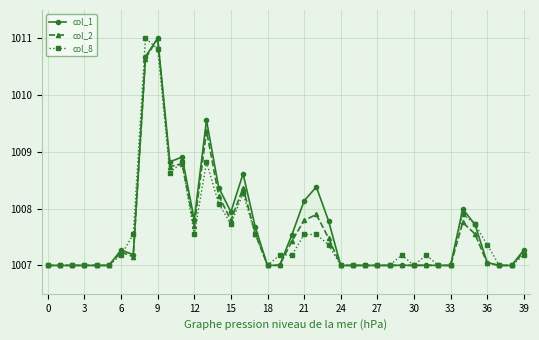

What is the minimum value for col_8?

1007.0